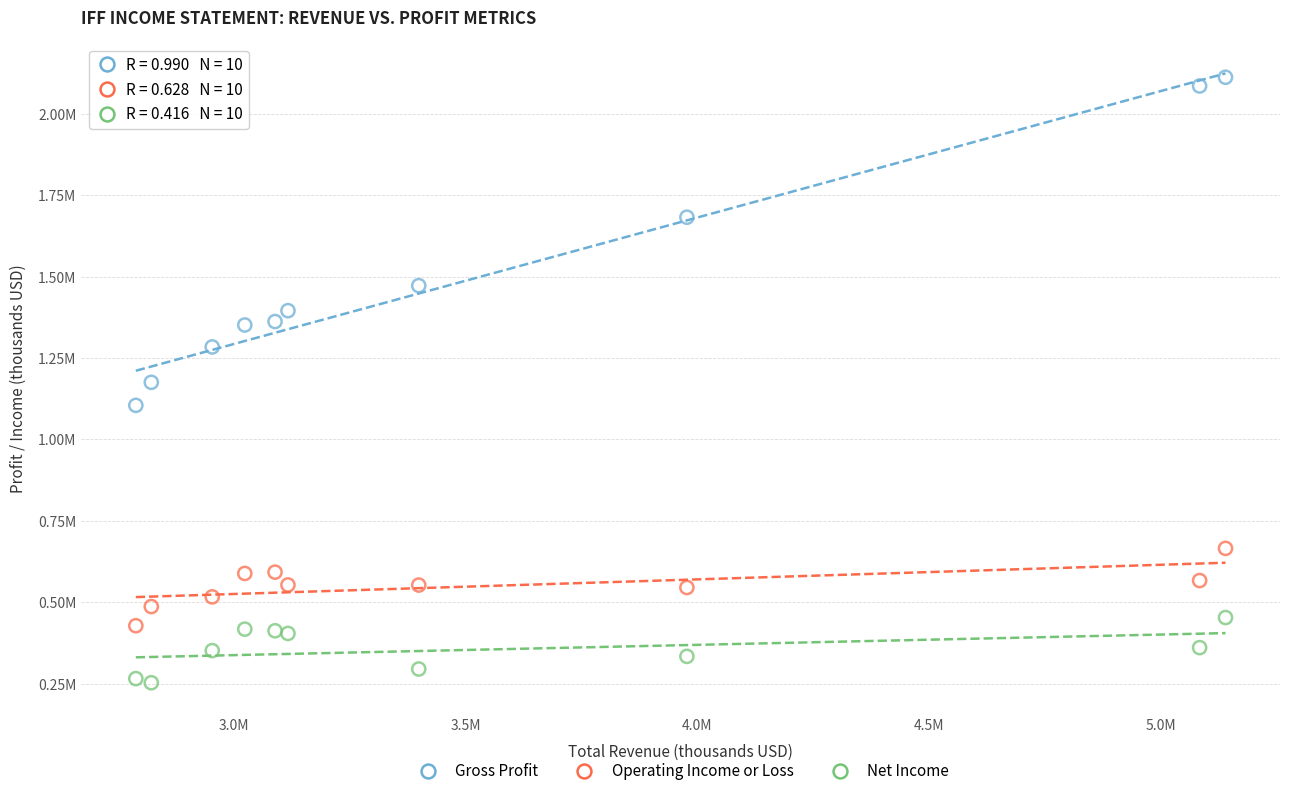

What are all the series names shown in the legend?

Gross Profit, Operating Income or Loss, Net Income